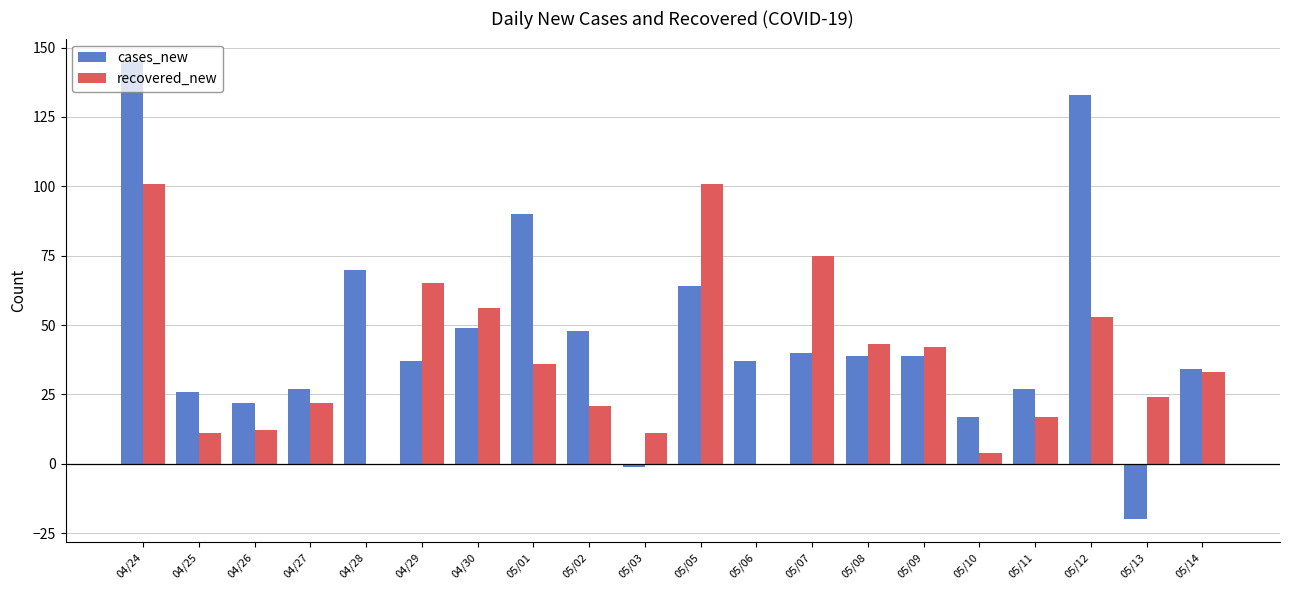

Count the number of categories in the chart.

20